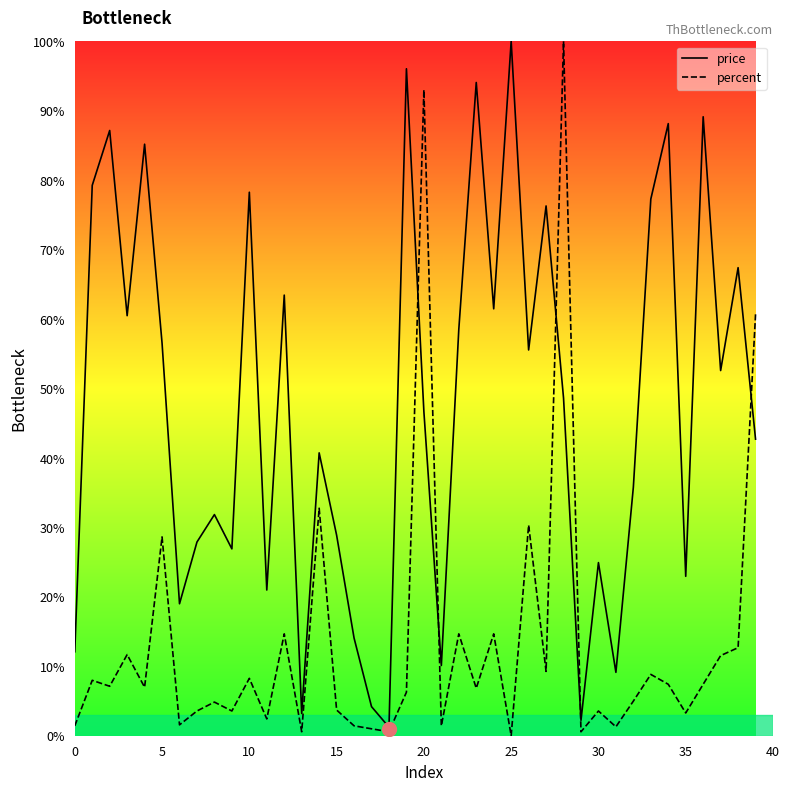

Which category has the highest value in the percent series?

28